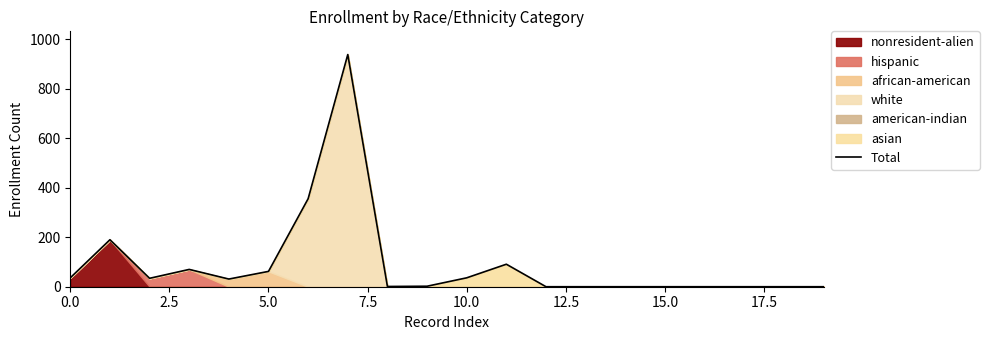

The value of Total at 0.0 is 36. True or false?

True